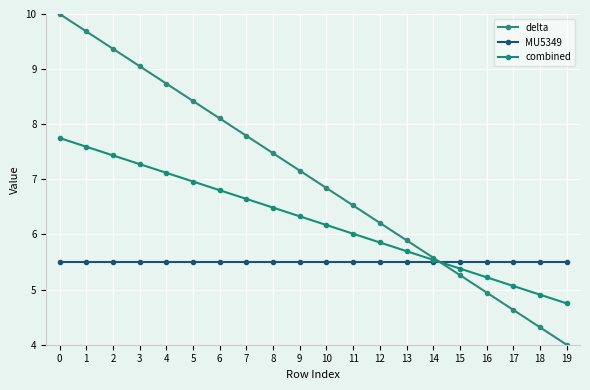

True or false: delta has a value of 9.7 at 1.

True